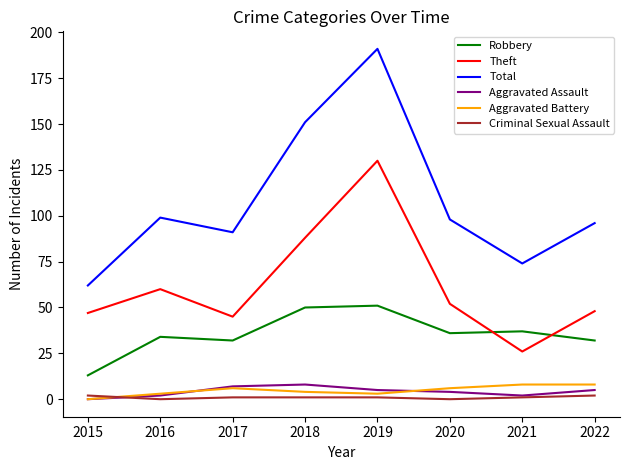

What is the difference between the maximum and second lowest values in the Aggravated Battery series?

5